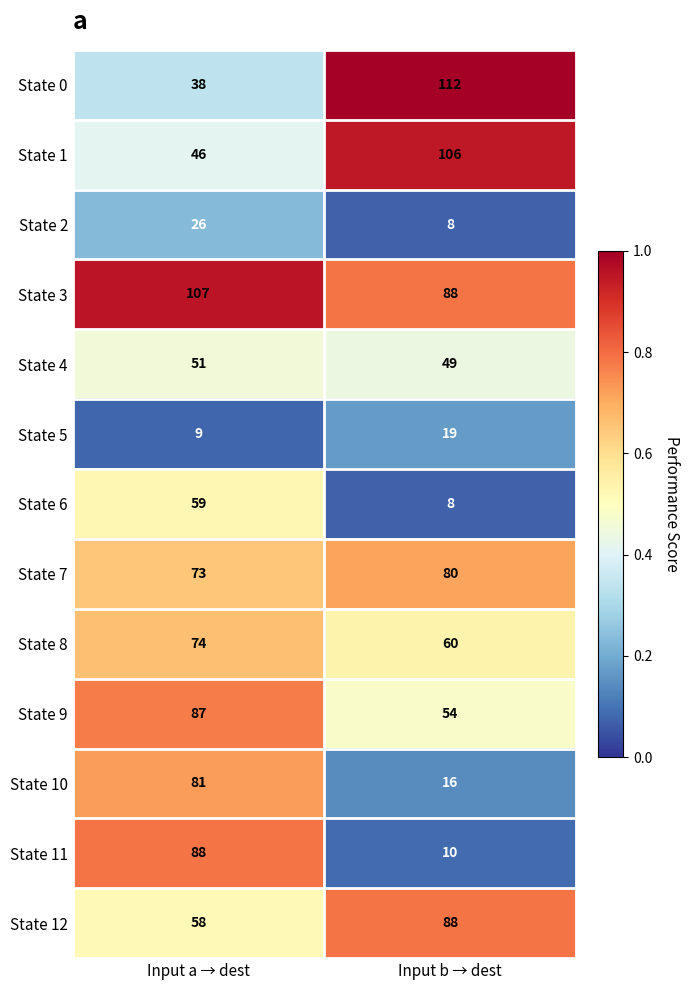

Is it true that State 2 equals 5 at Input b → dest?

False